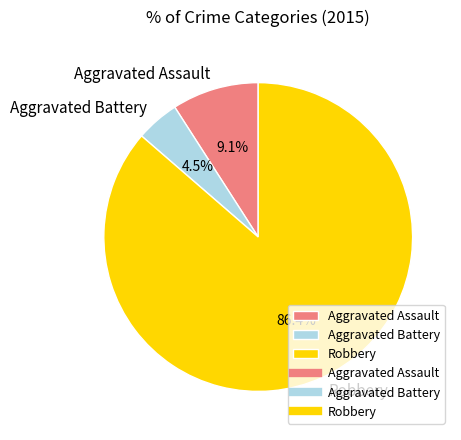

How many segments does this pie chart have?

3